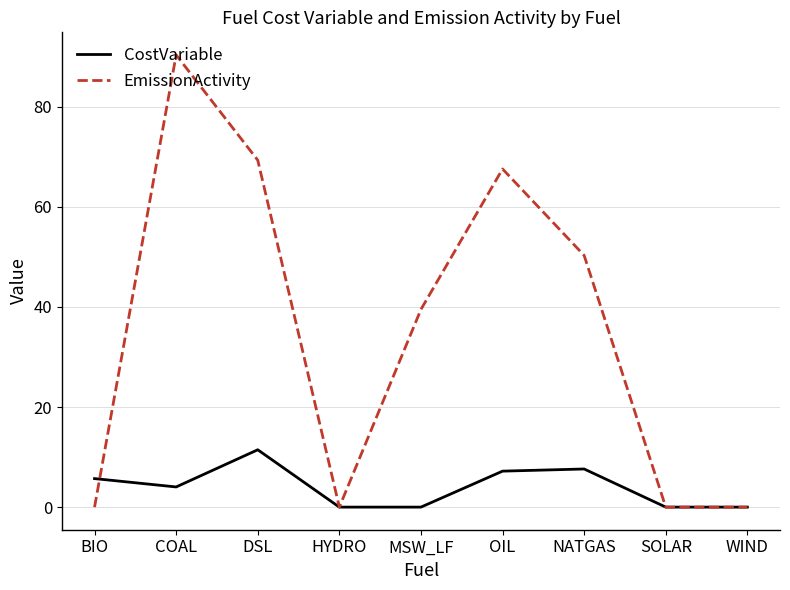

At which category does EmissionActivity reach its first local valley?

HYDRO